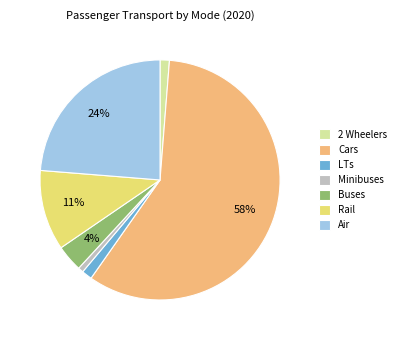

How many segments does this pie chart have?

7